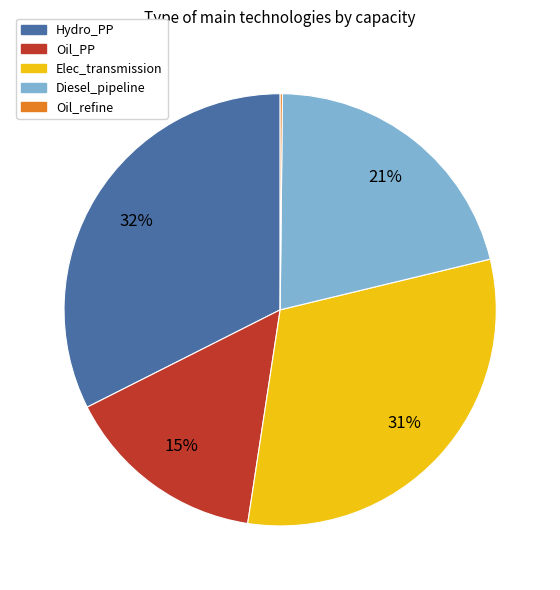

Is the sum of Elec_transmission and Diesel_pipeline greater than half?

Yes